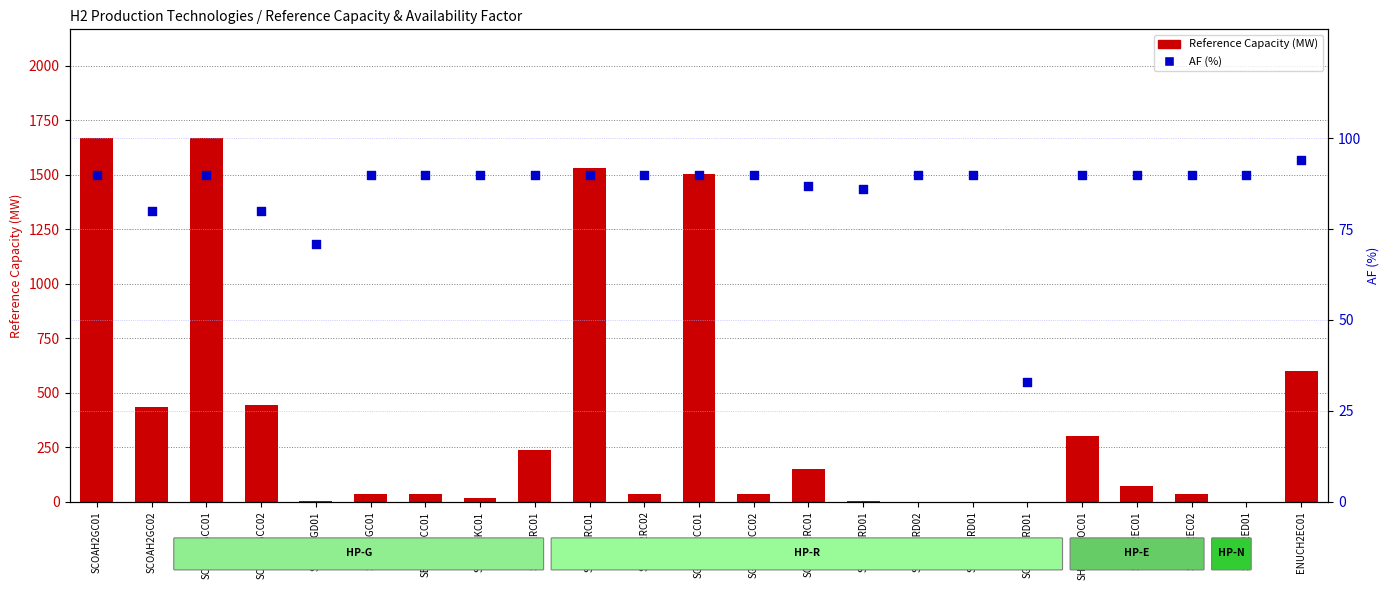

Which series has the largest Y range (max minus min)?

Reference Capacity (MW)